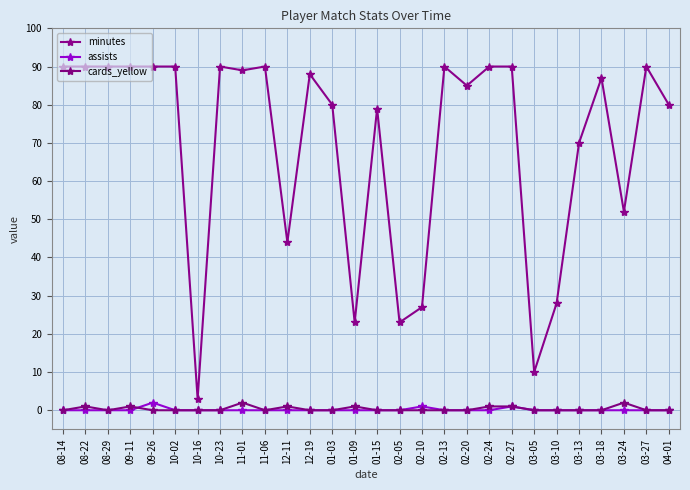

Which series has the largest range (max minus min)?

minutes